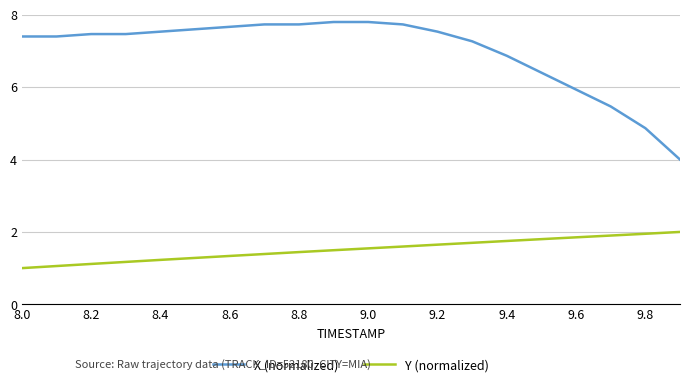

What is the minimum value for X (normalized)?

4.0